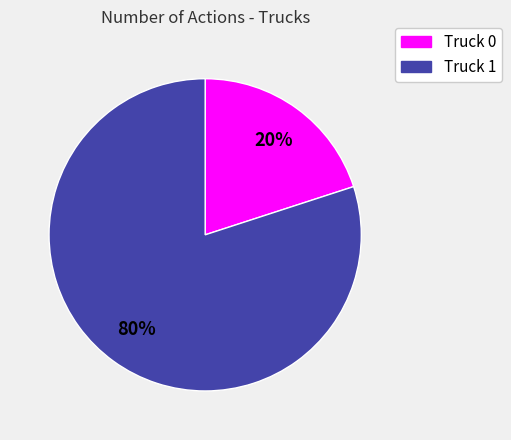

Combined, do Truck 0 and Truck 1 account for over 50%?

Yes